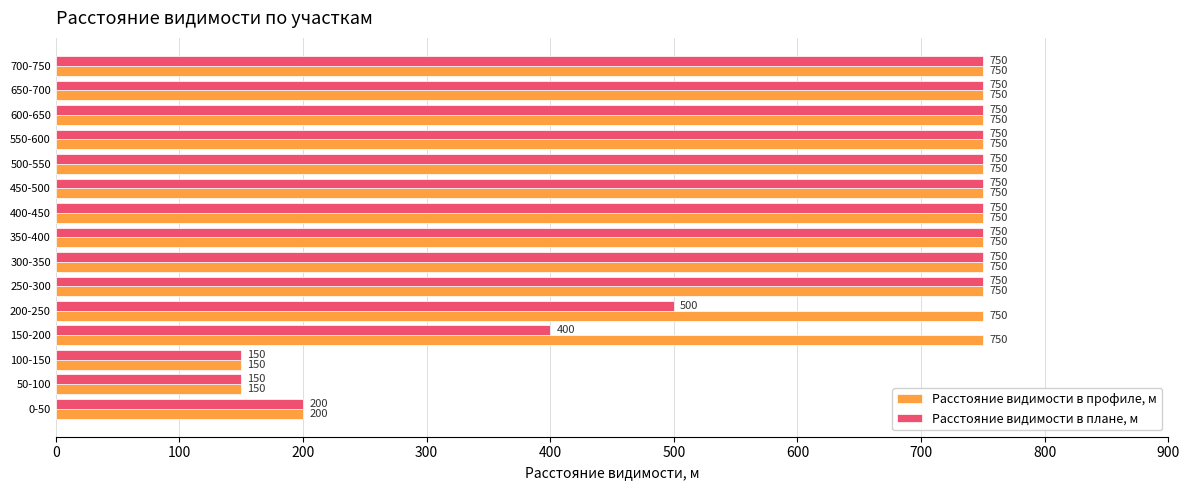

Rank the series at 150-200 from highest to lowest value.

Расстояние видимости в профиле, м, Расстояние видимости в плане, м